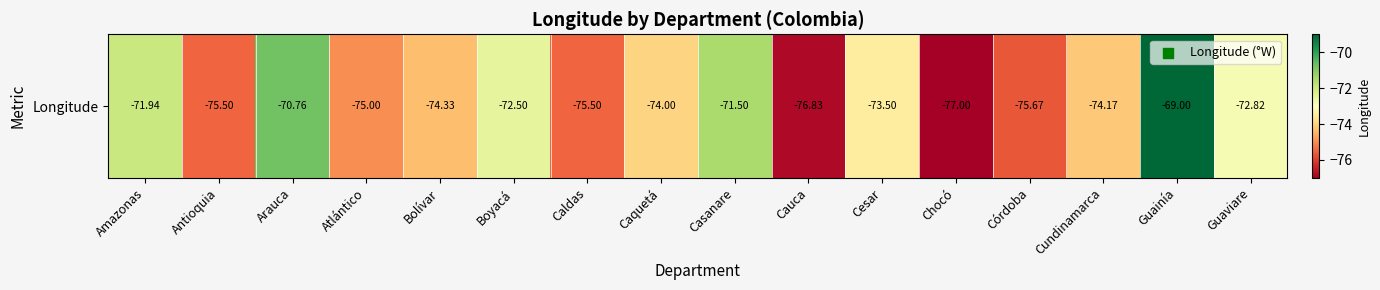

True or false: the data shows -75.7 at Córdoba.

True